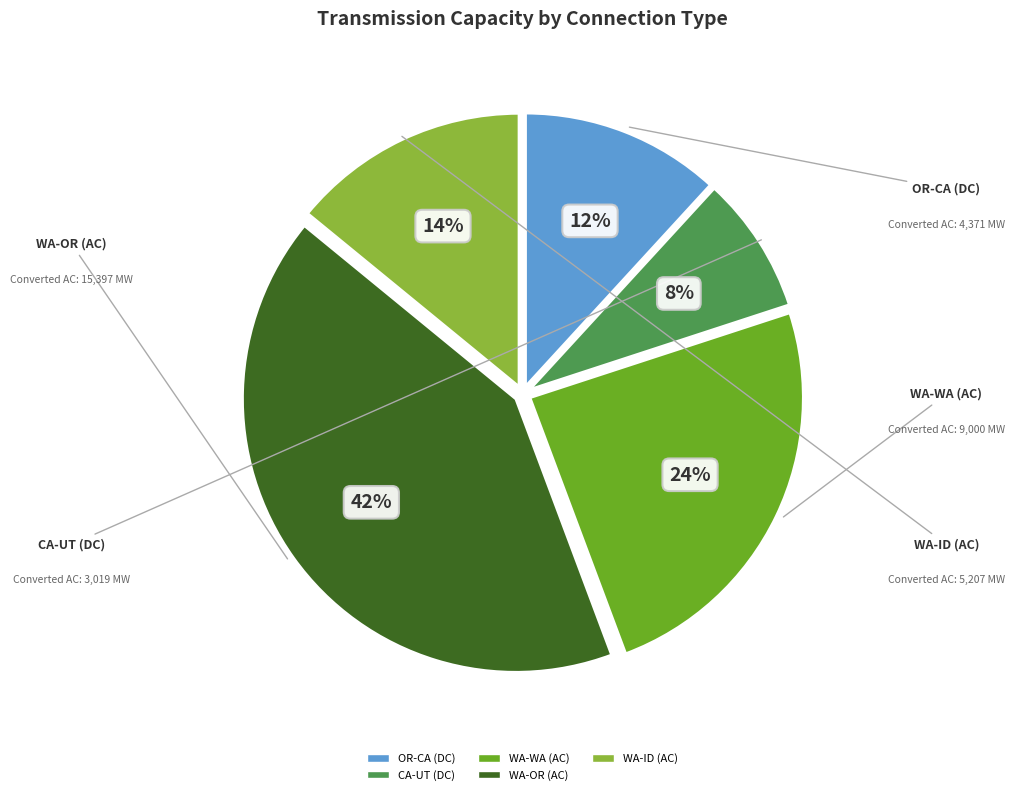

Rank the categories by value from highest to lowest.

WA-OR (AC), WA-WA (AC), WA-ID (AC), OR-CA (DC), CA-UT (DC)